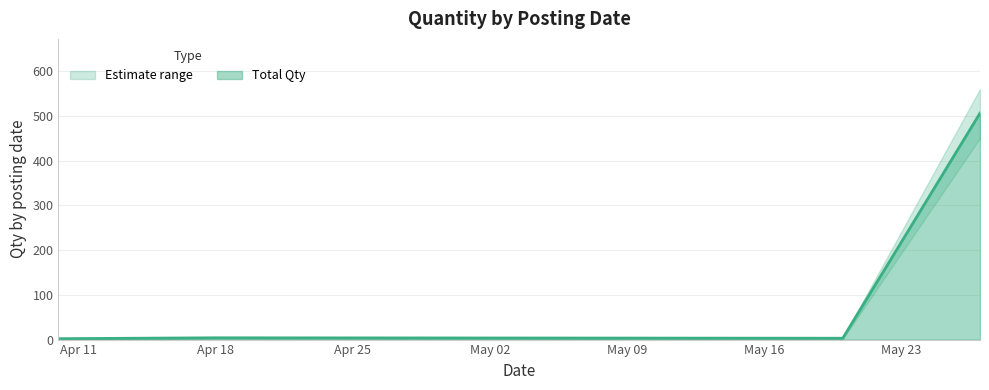

At which category does the chart reach its minimum across all series?

2025-04-10